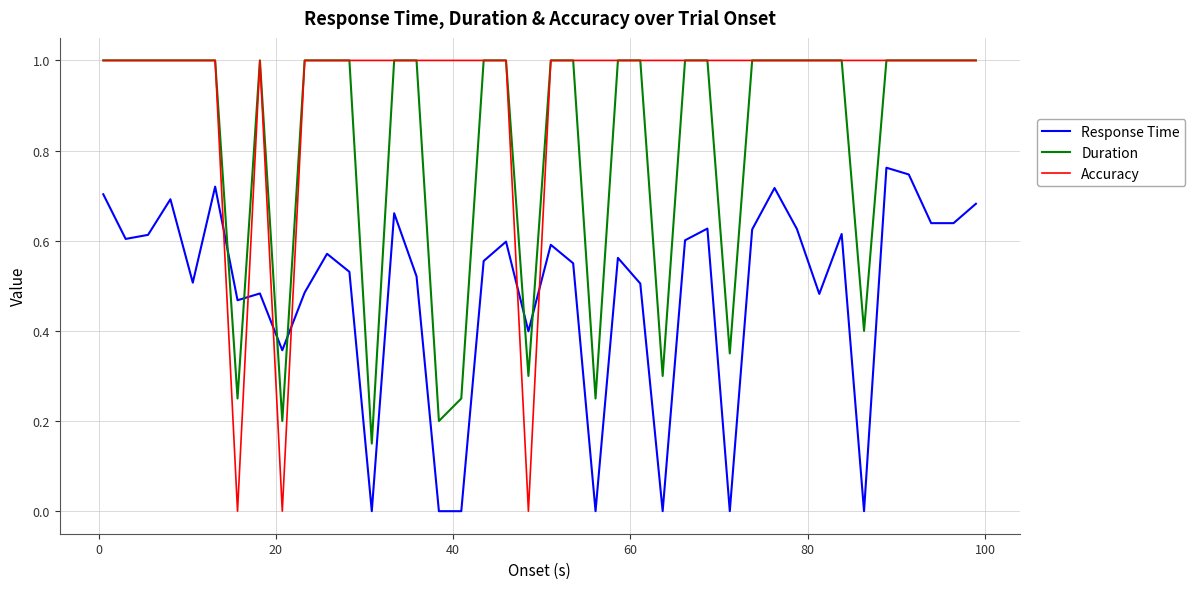

List the series in order of their overall mean, lowest first.

Response Time, Duration, Accuracy